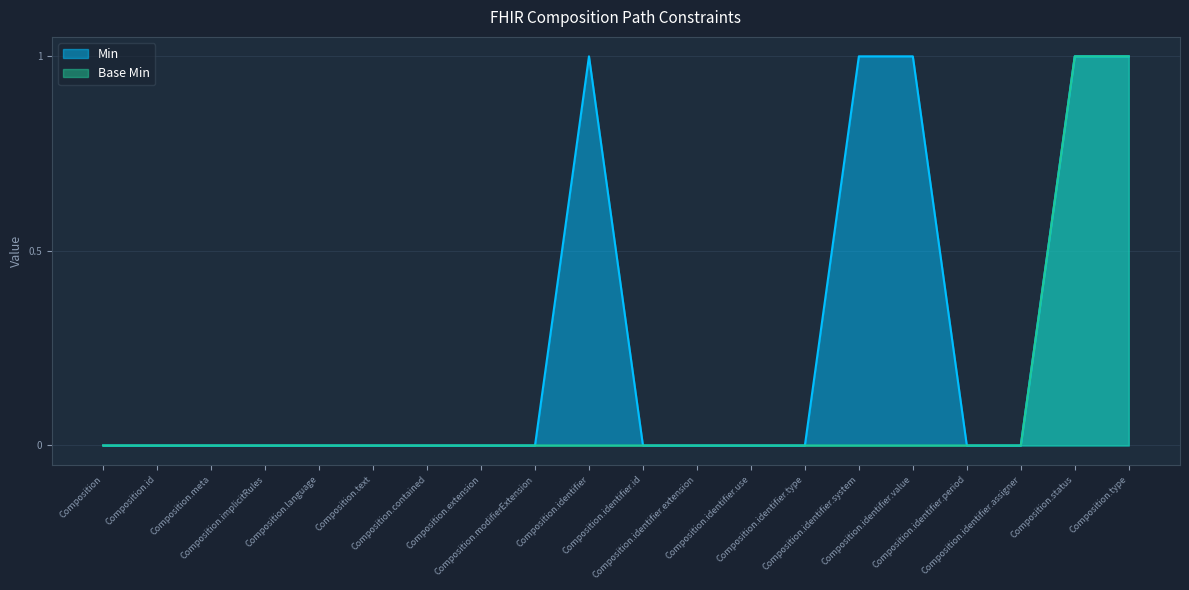

True or false: Base Min has a value of 0 at Composition.identifier.system.

True